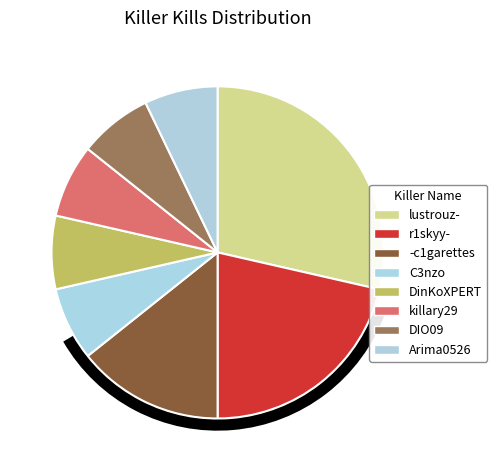

Count the number of slices in the pie.

8